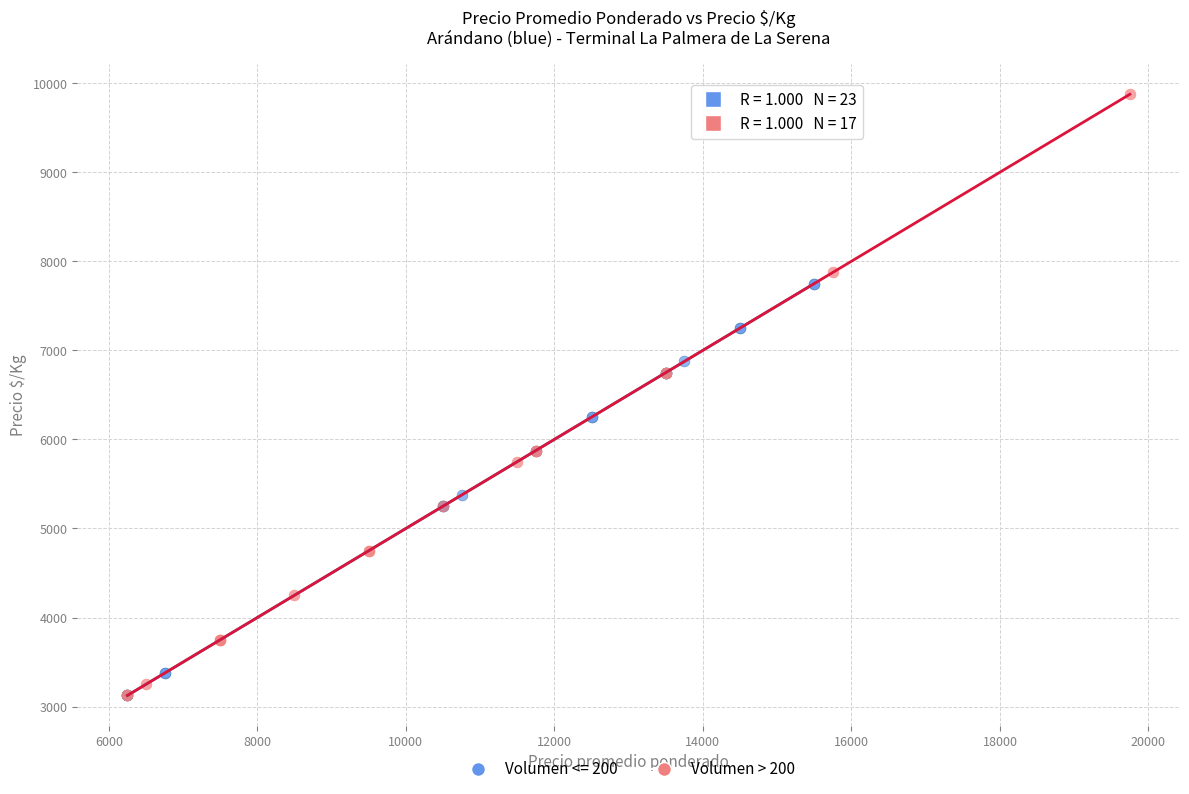

Which series contains the highest Y value?

Volumen > 200